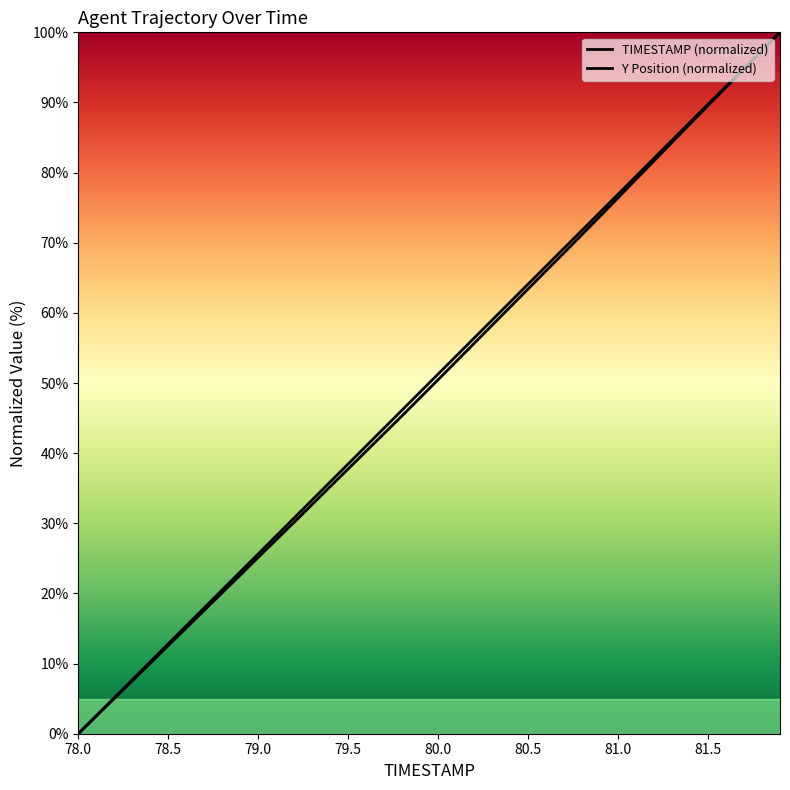

Which series has the largest total across all categories?

TIMESTAMP (normalized)